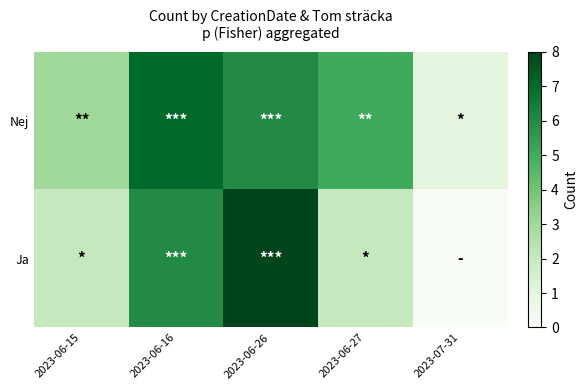

Which has a higher value, 2023-06-16 or 2023-06-26?

2023-06-16